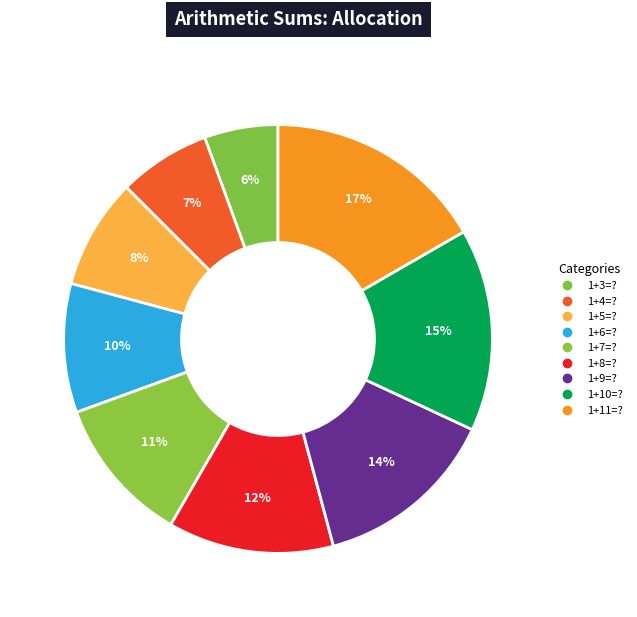

How many segments does this pie chart have?

9